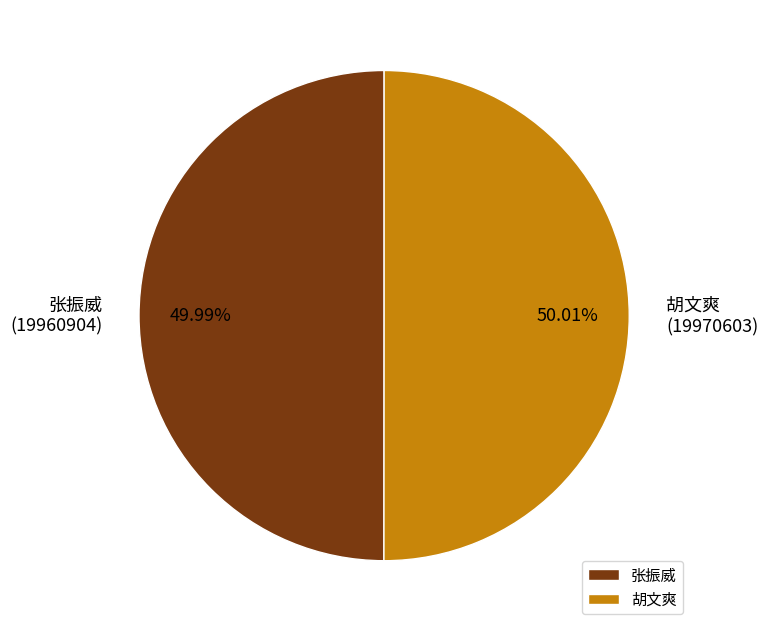

Approximately how many times larger is the value at 张振威 compared to 胡文爽?

1.0